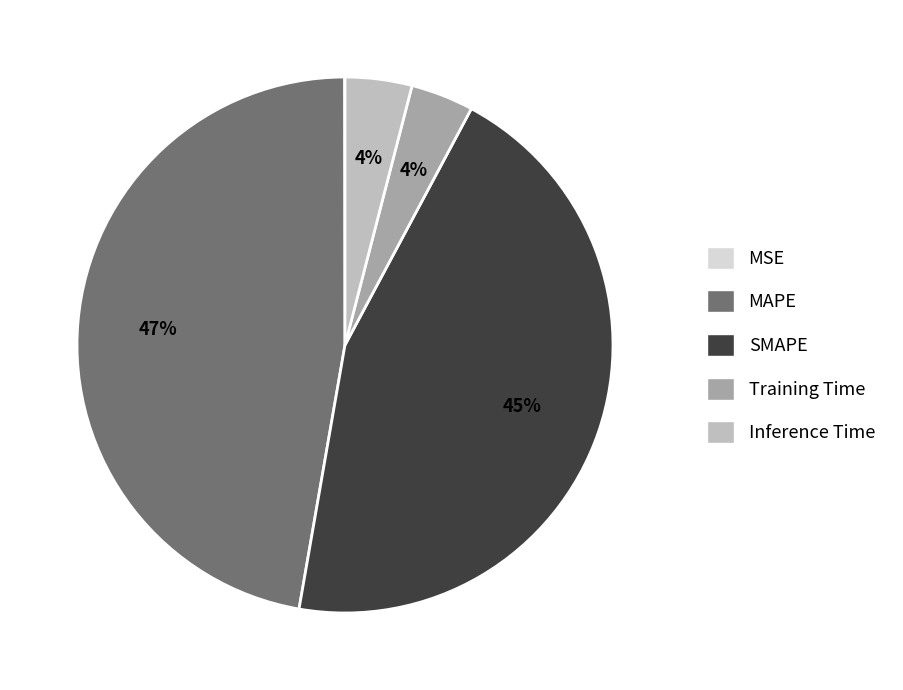

To the nearest percent, what portion does Inference Time represent?

4%